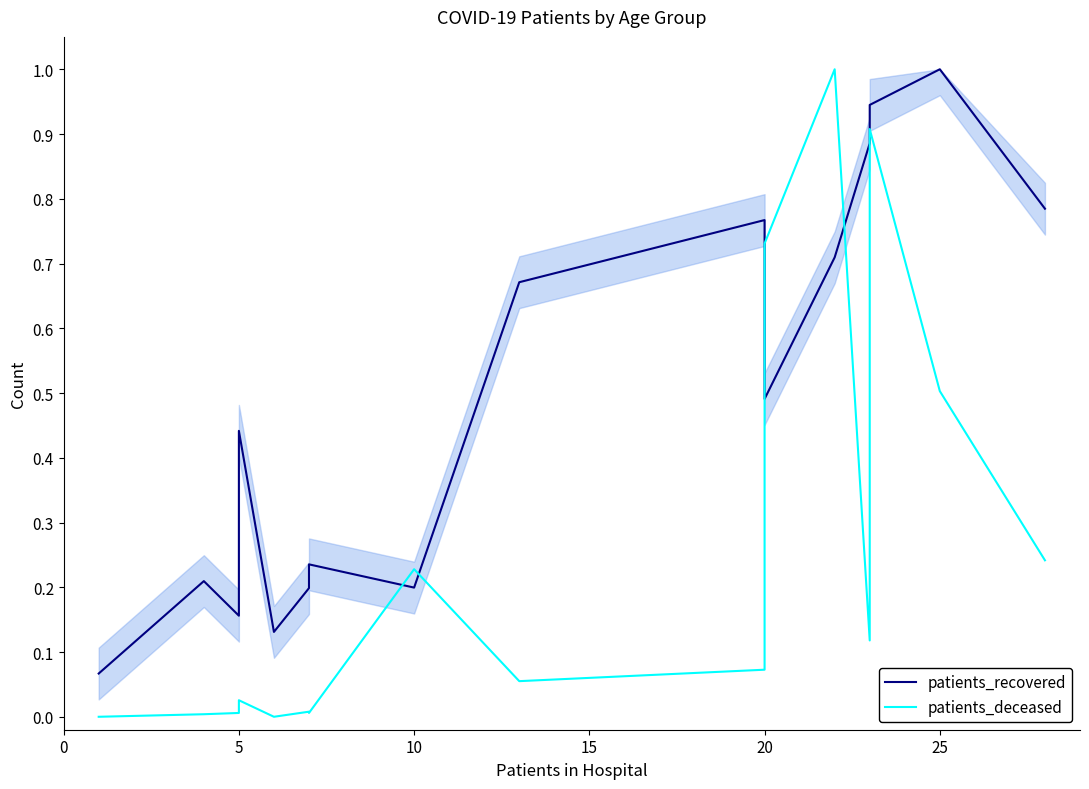

What is the greatest value displayed?

1.0